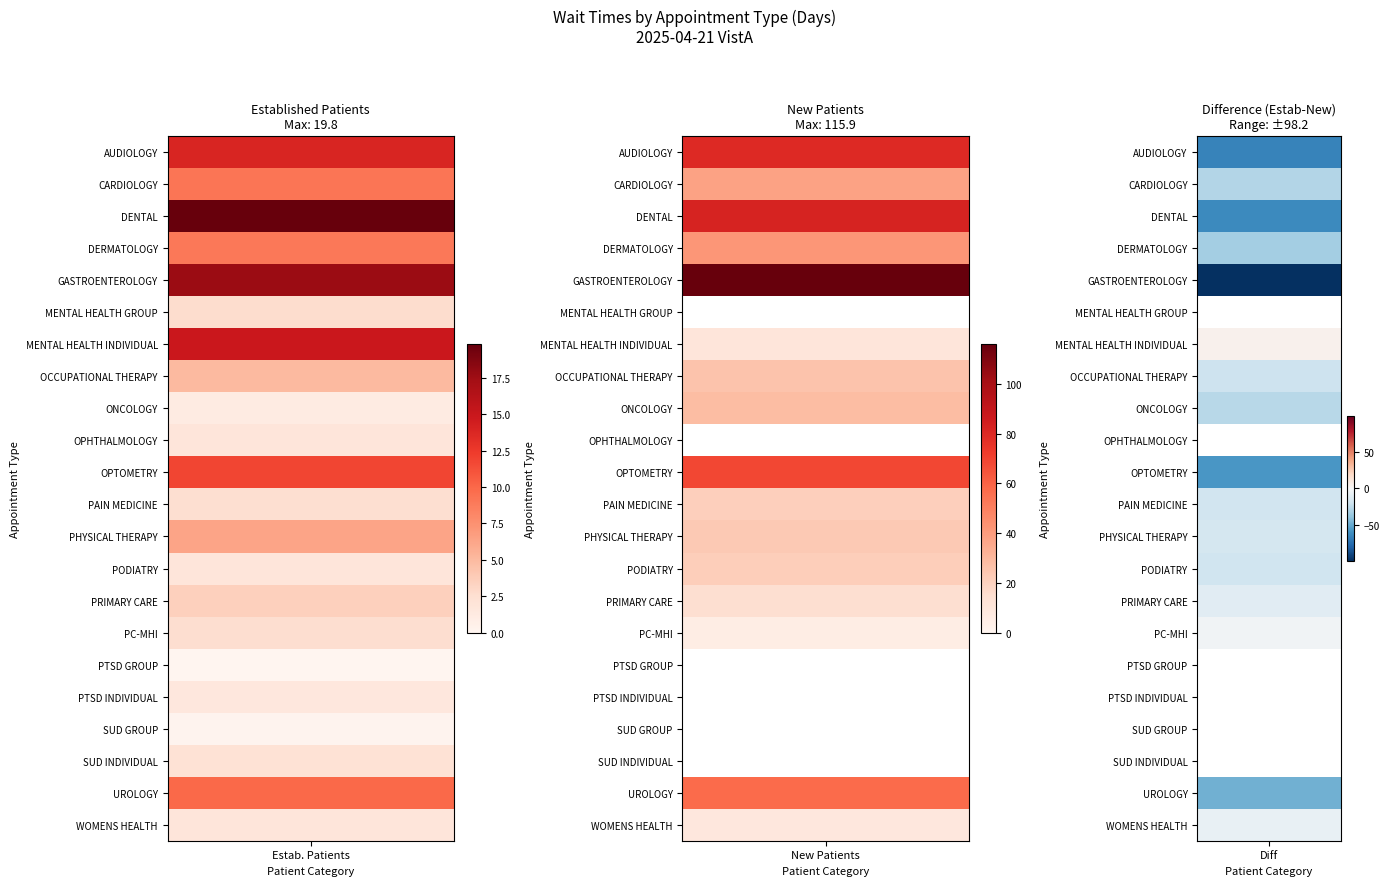

What is the sum of all OPHTHALMOLOGY values?

1.8